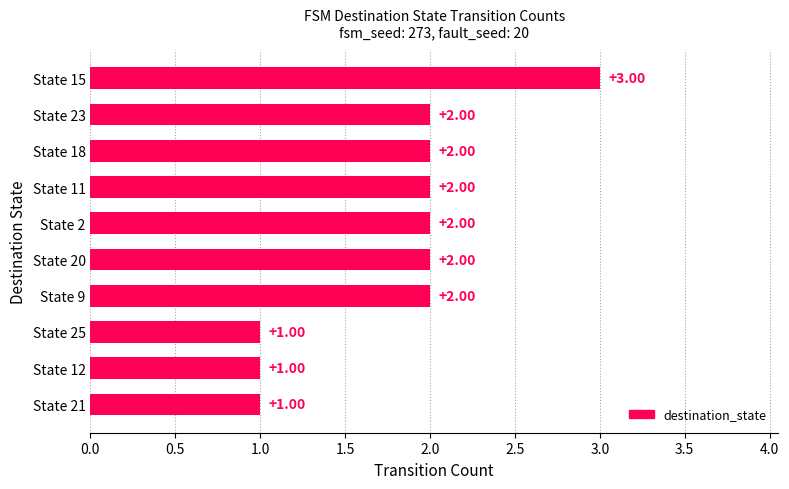

Approximately how many times larger is the value at State 11 compared to State 20?

1.0